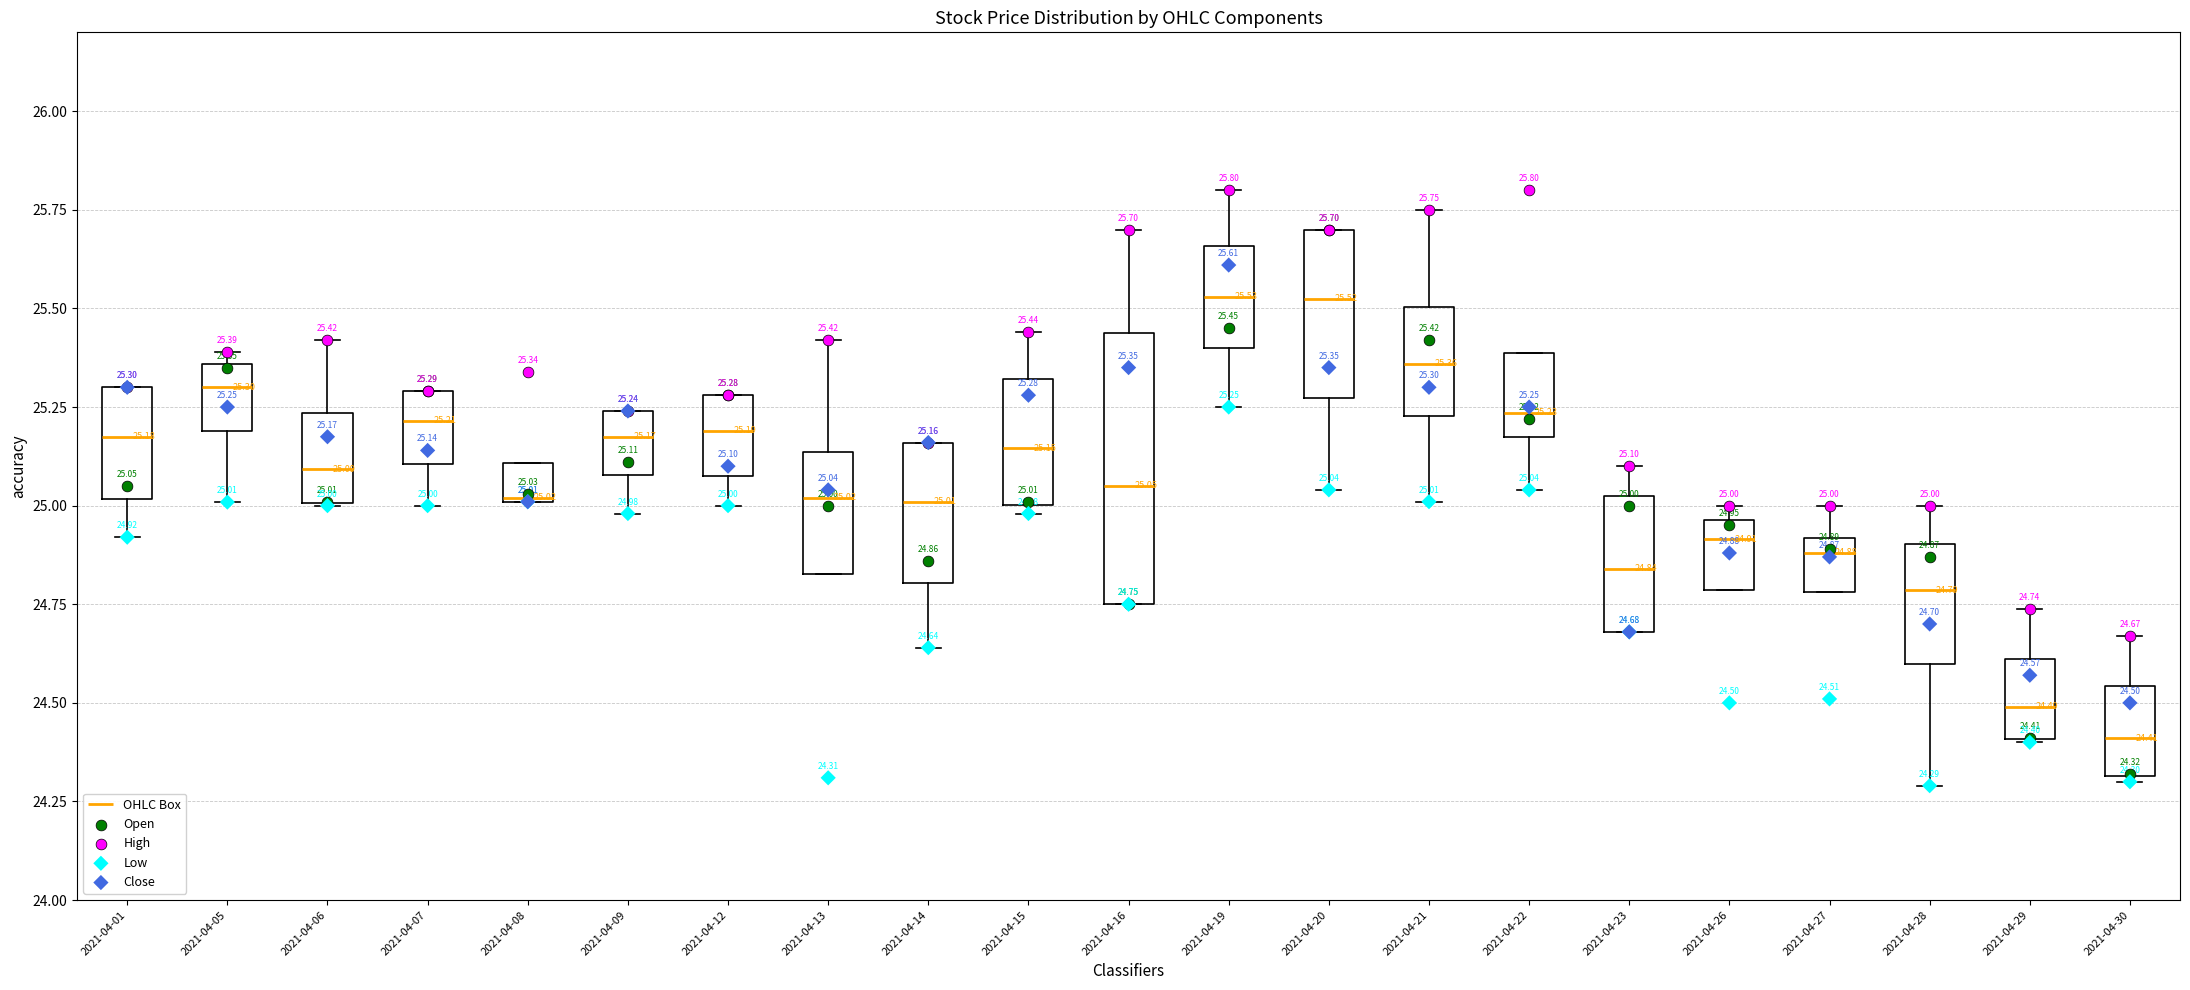

Comparing the boxes themselves (not the whiskers), which one is the tallest?

2021-04-16